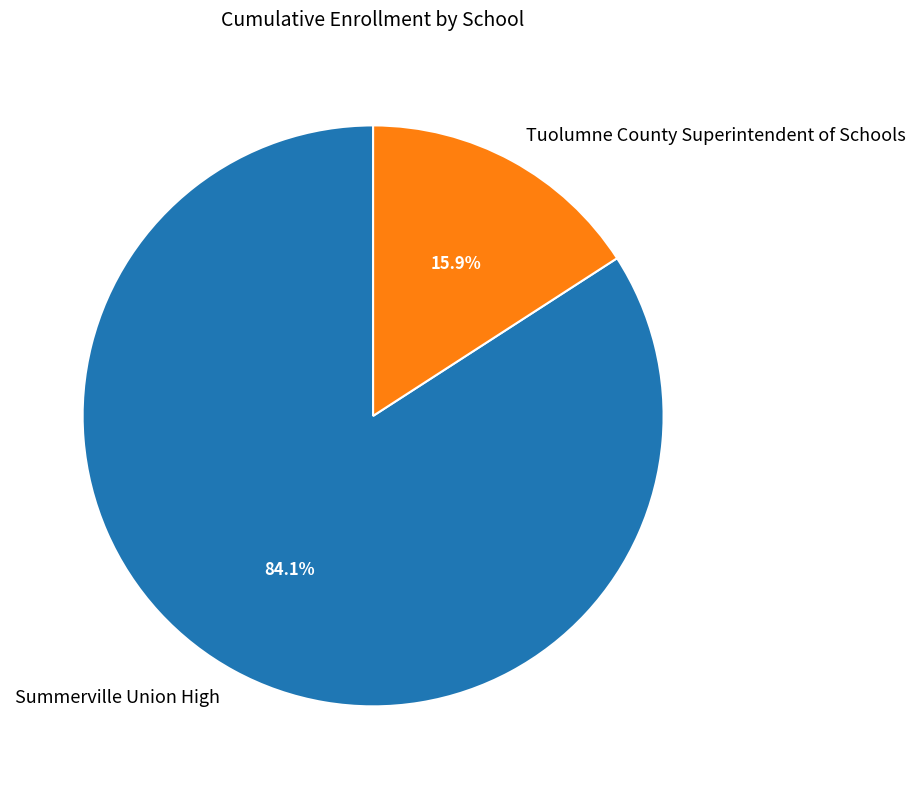

What percentage is NOT represented by Summerville Union High?

15.9%